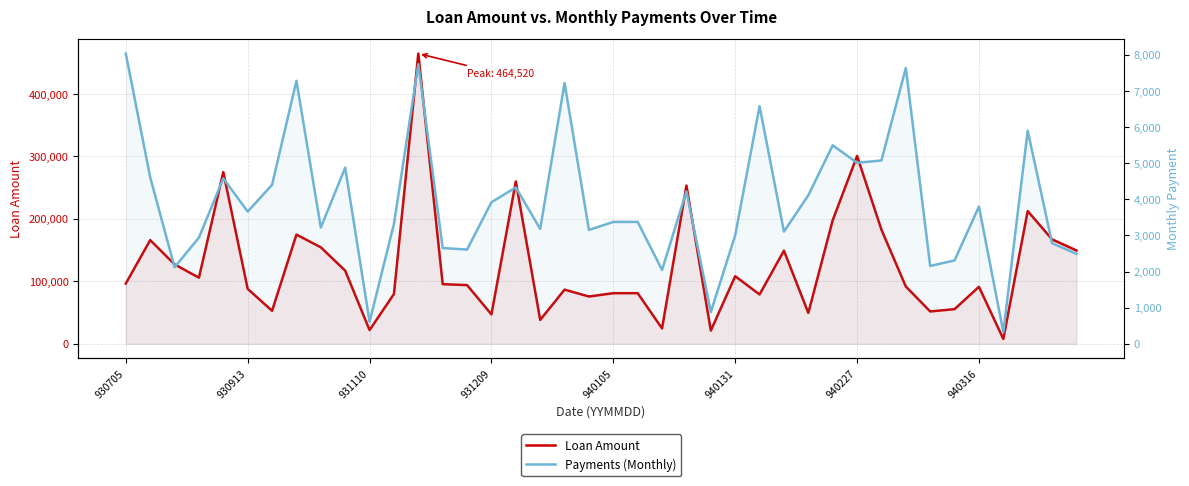

What position from the left is 38?

39